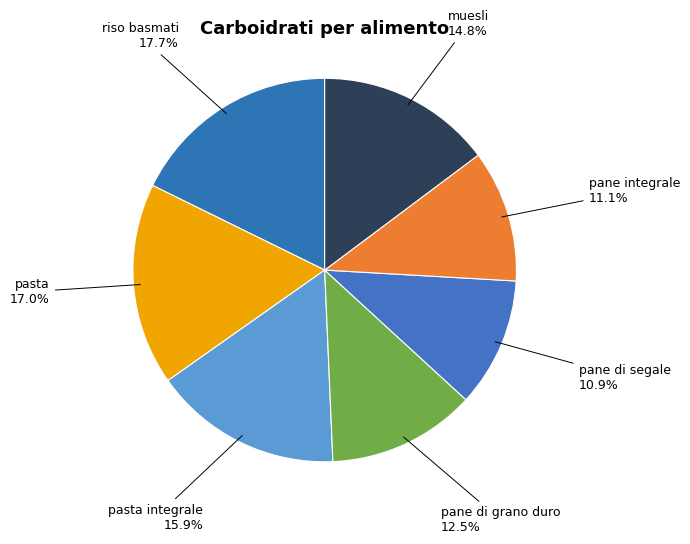

How many slices are in this pie chart?

7